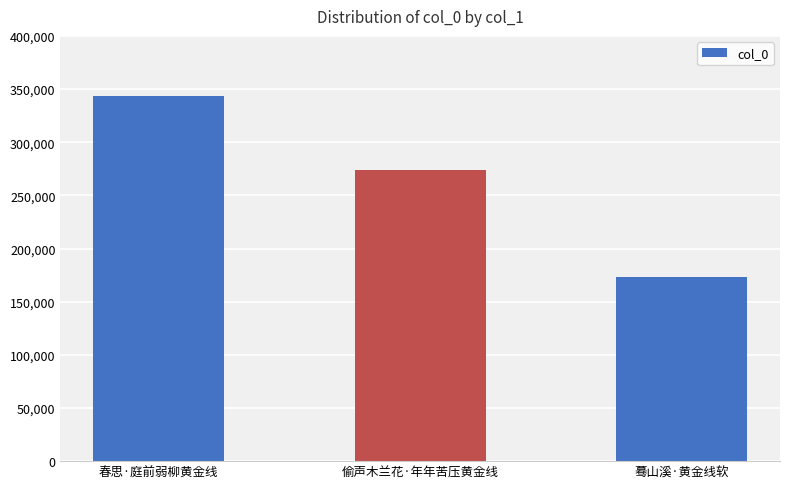

True or false: the data shows 464585 at 春思·庭前弱柳黄金线.

False